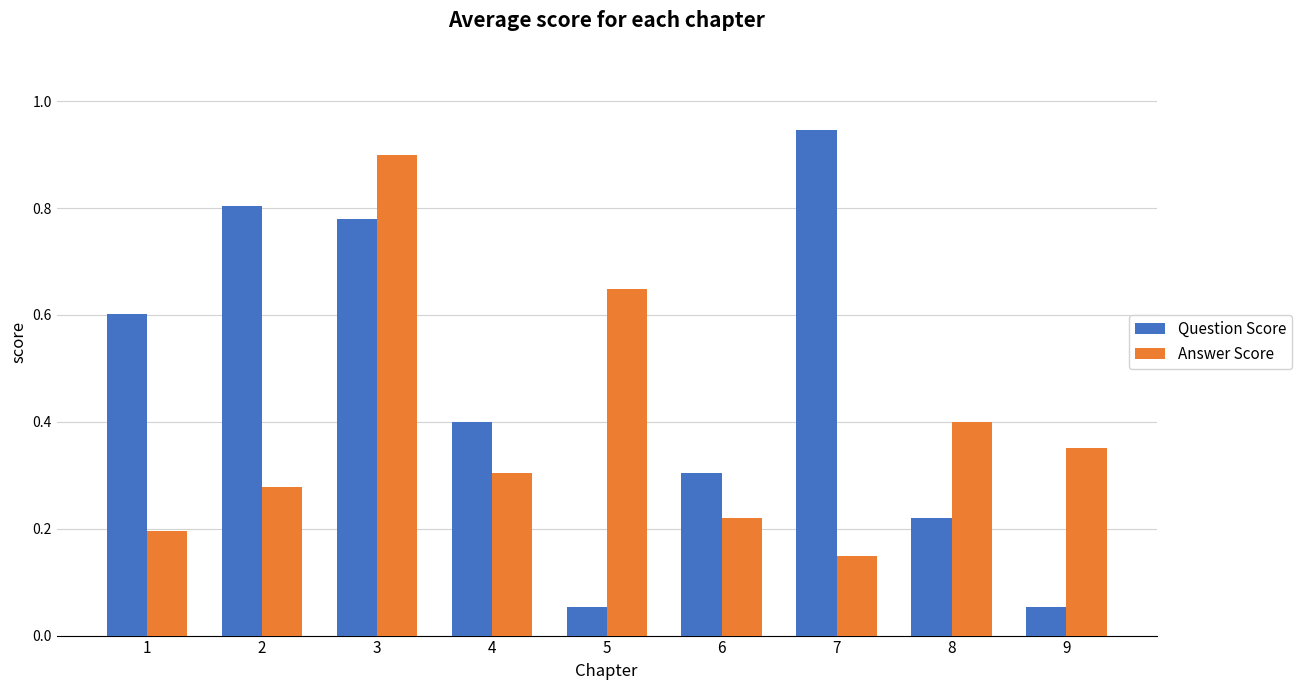

At which label is Answer Score closest to 0?

7